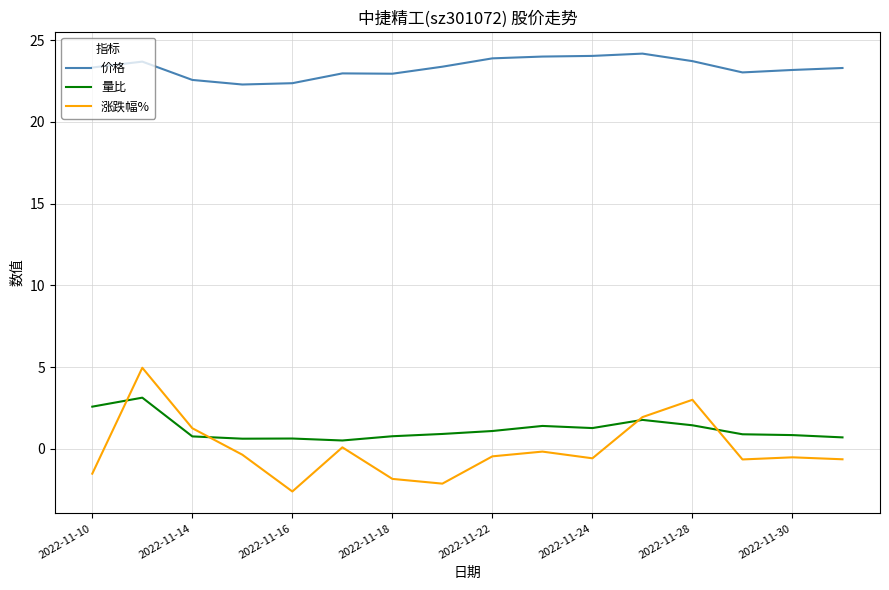

True or false: 价格 and 量比 cross at least once.

False